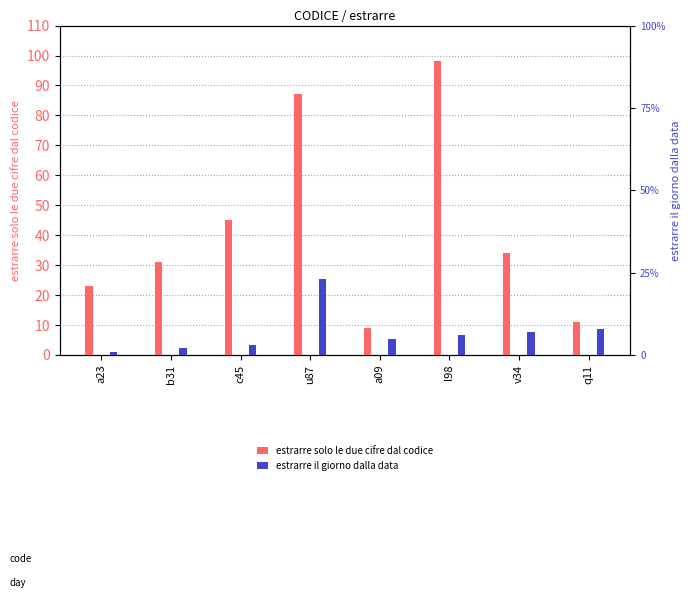

What is the label of the 3rd bar from the right?

l98